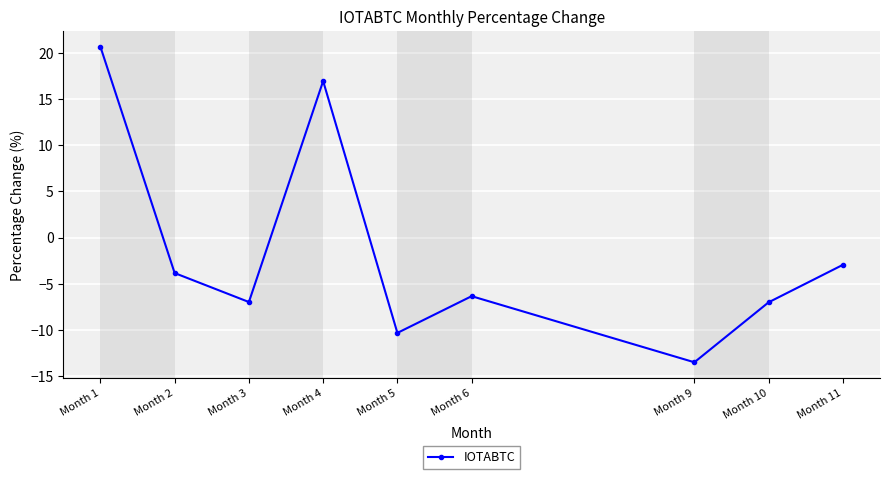

How many categories are shown in the chart?

9